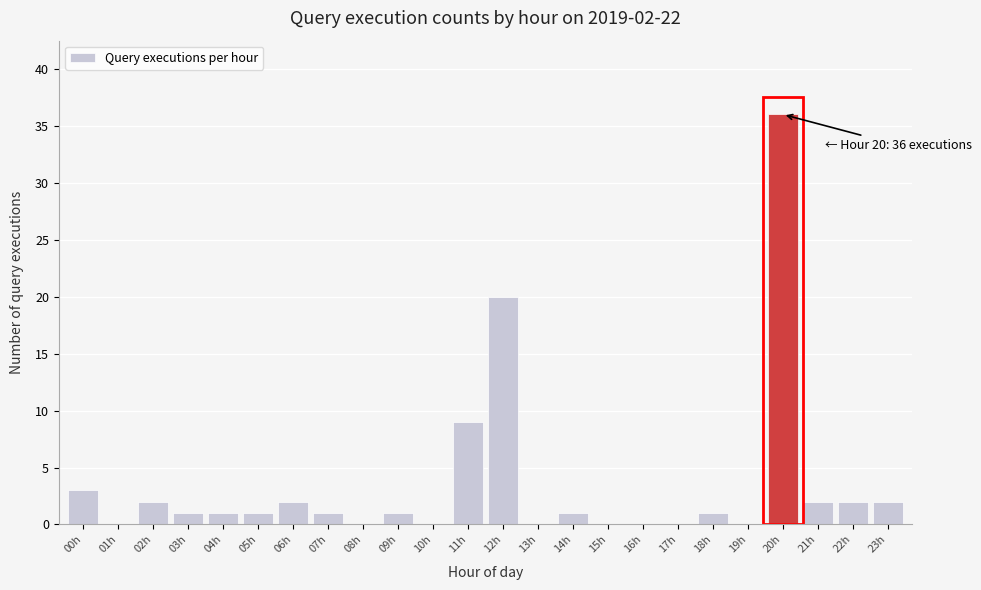

Reading left to right, what are all the values shown in this chart?

00h=3	01h=0	02h=2	03h=1	04h=1	05h=1	06h=2	07h=1	08h=0	09h=1	10h=0	11h=9	12h=20	13h=0	14h=1	15h=0	16h=0	17h=0	18h=1	19h=0	20h=36	21h=2	22h=2	23h=2